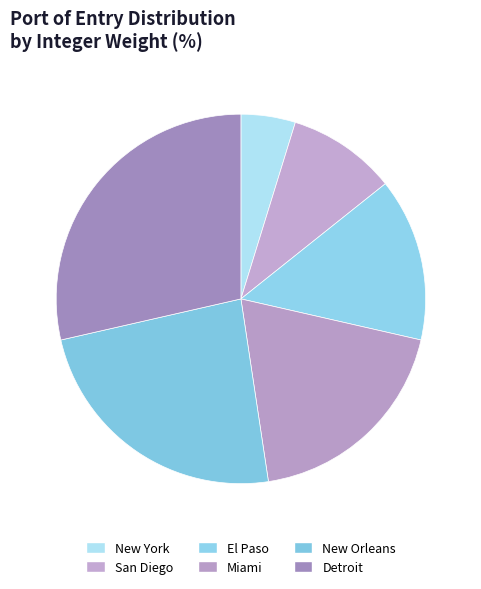

How much of the chart is everything except New York?

95.2%